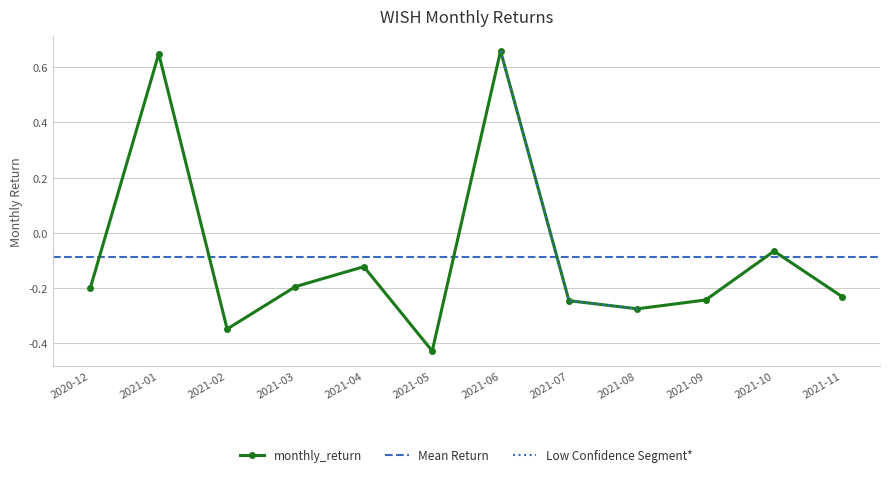

True or false: monthly_return has more than 0 points higher than both neighbors.

True